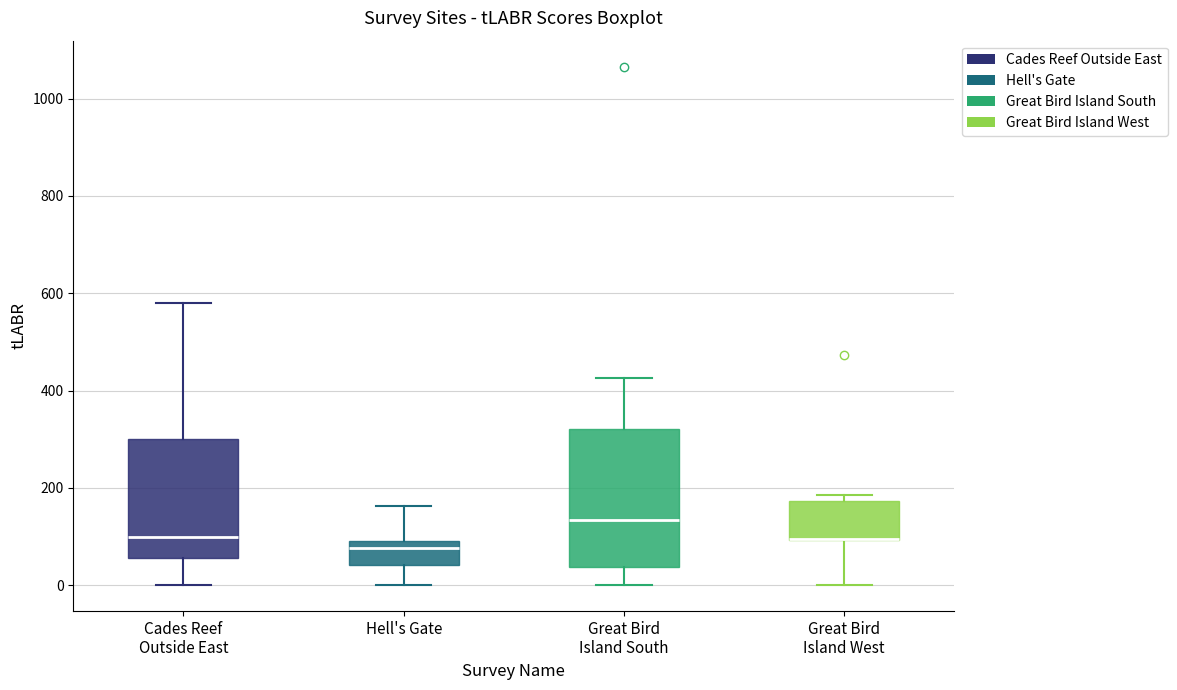

Comparing the boxes themselves (not the whiskers), which one is the tallest?

Great Bird Island South